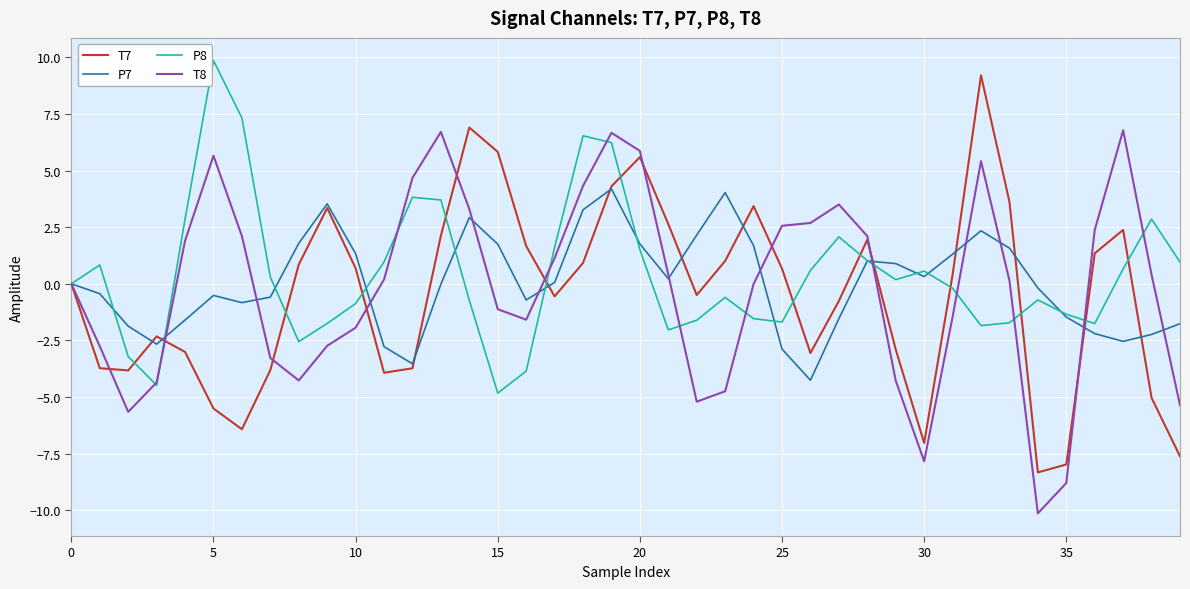

What is the smallest value displayed?

-10.1